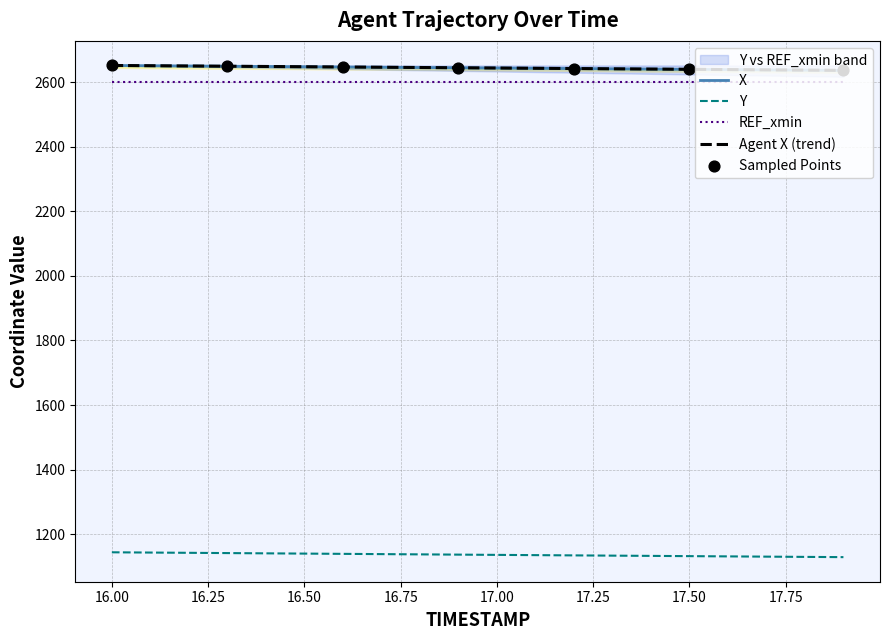

Which series contains the lowest Y value?

Y